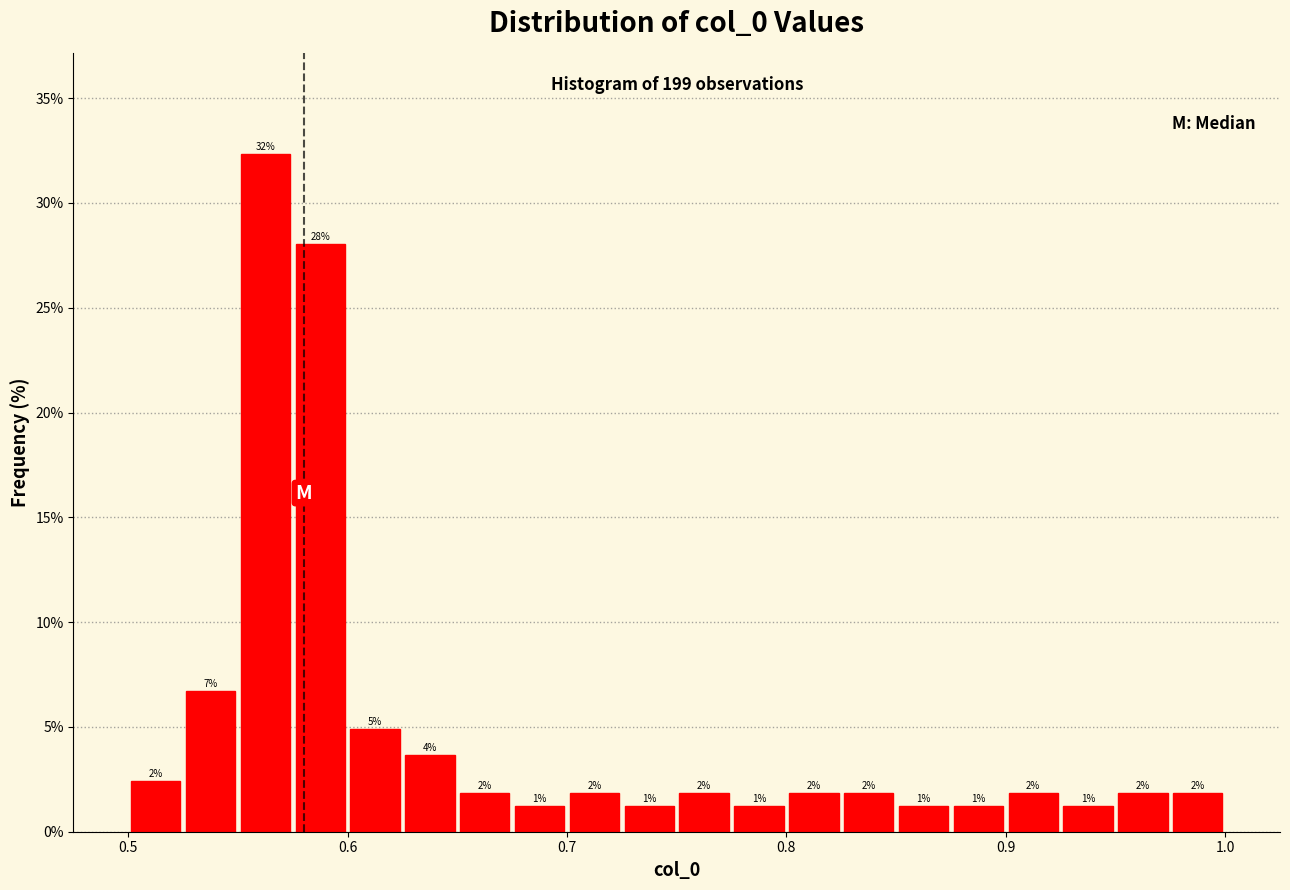

Read against the x-axis, roughly where is the centre of the tallest bar?

0.56